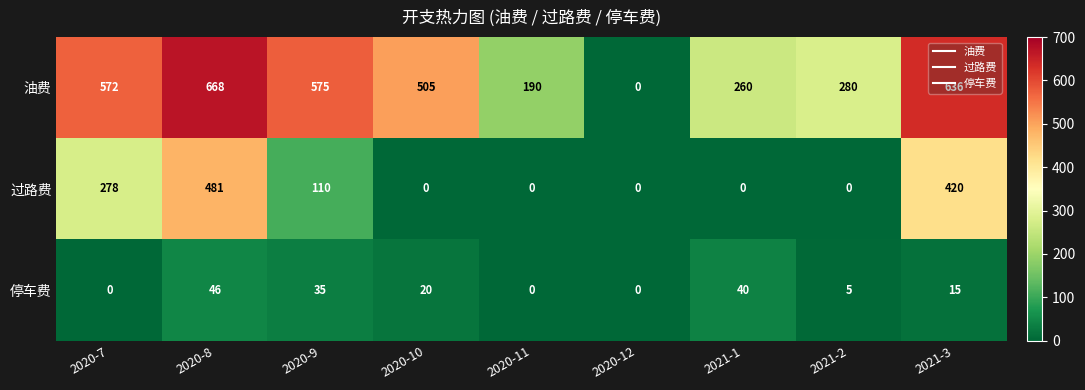

What is the sum of the 过路费 values at 2020-9 and 2020-7?

388